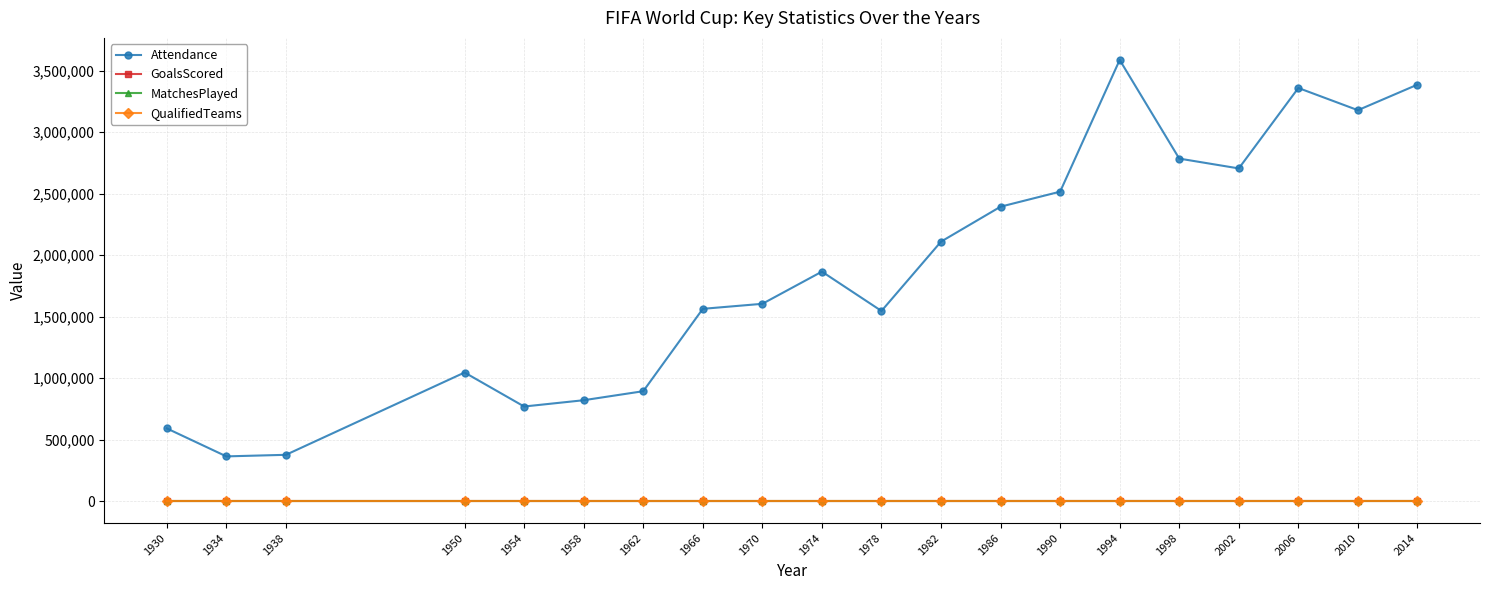

Which series has the widest spread of values?

Attendance